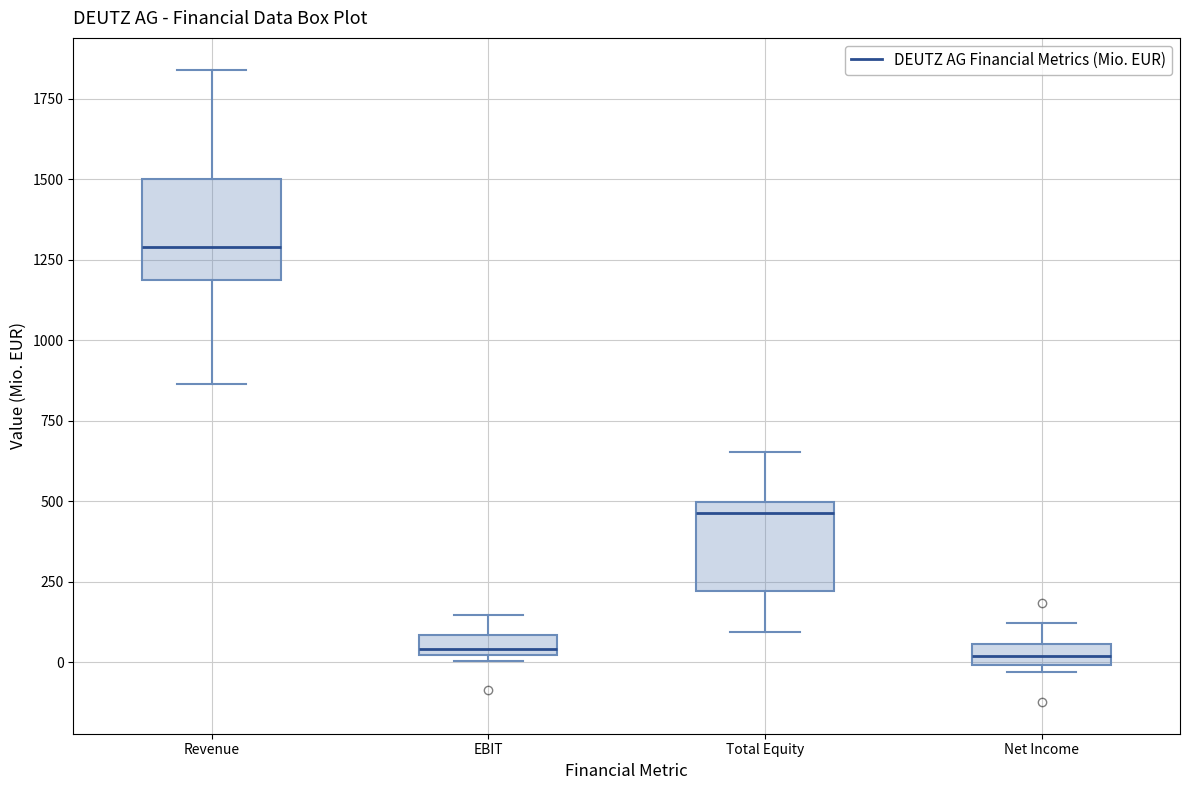

Where is the lower edge of the box for Net Income on the y-axis? The values are not printed on the chart, so give them approximately, as read against the axis.

0